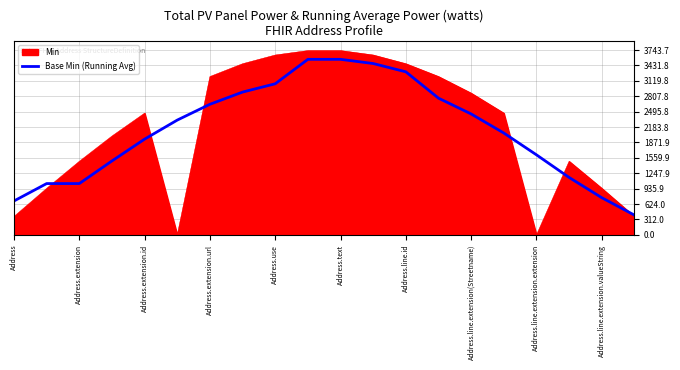

Which series has the largest range (max minus min)?

Min